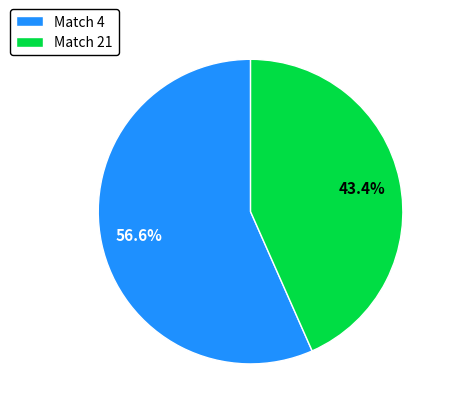

What percentage is NOT represented by Match 21?

56.6%